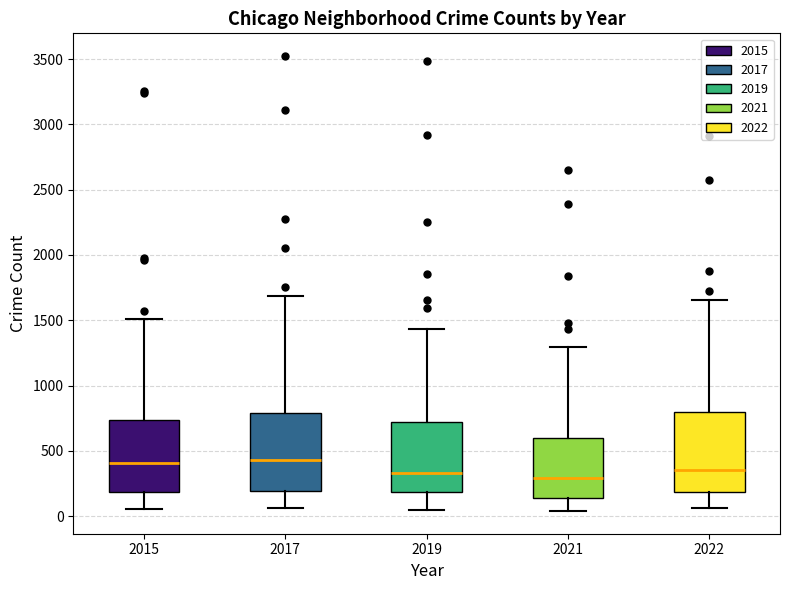

Reading left to right, transcribe this box plot: for each box, give where its median line is, the range the box spans, and where its two whiskers end, as read against the y-axis. The values are not printed on the chart, so give them approximately, as read against the axis.

2015: median 400, box 200 to 750, whiskers 50 to 1500
2017: median 450, box 200 to 800, whiskers 50 to 1700
2019: median 350, box 200 to 700, whiskers 50 to 1450
2021: median 300, box 150 to 600, whiskers 50 to 1300
2022: median 350, box 200 to 800, whiskers 50 to 1650